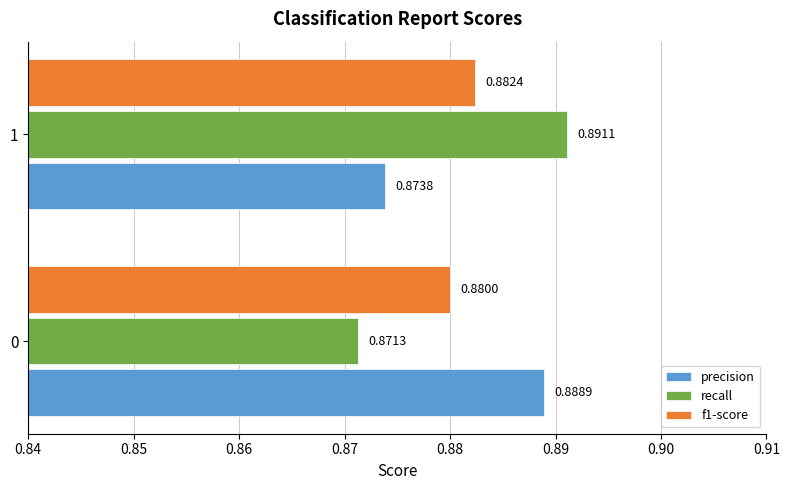

Is the value of recall at 0 greater than the value of precision at 0?

No